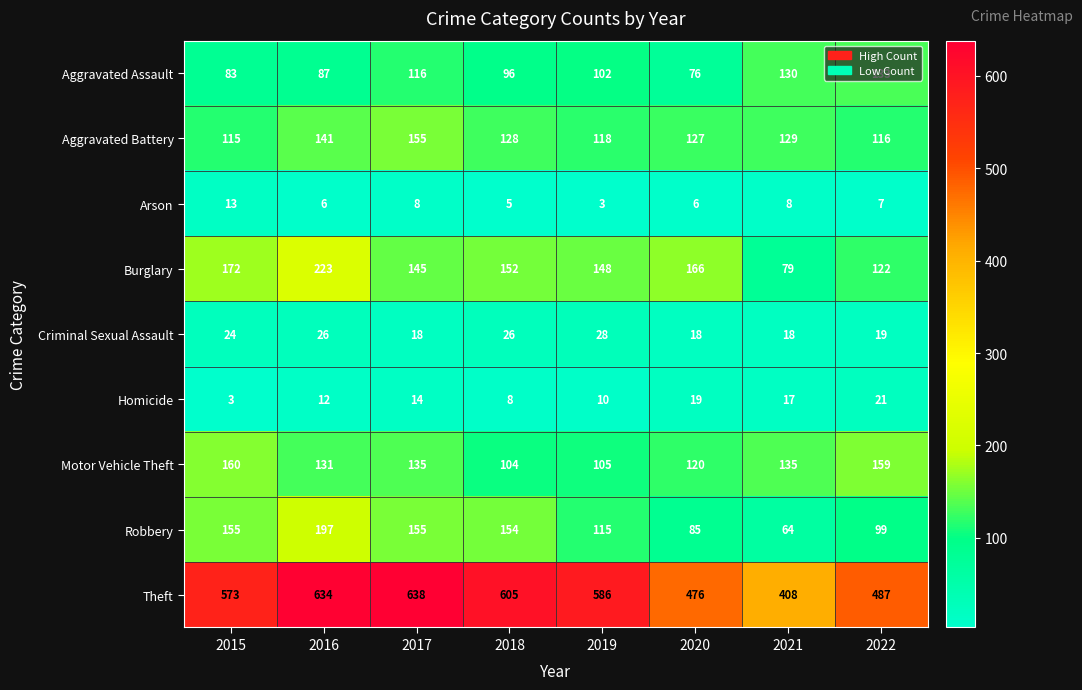

The Homicide series shows 26 at 2020. True or false?

False